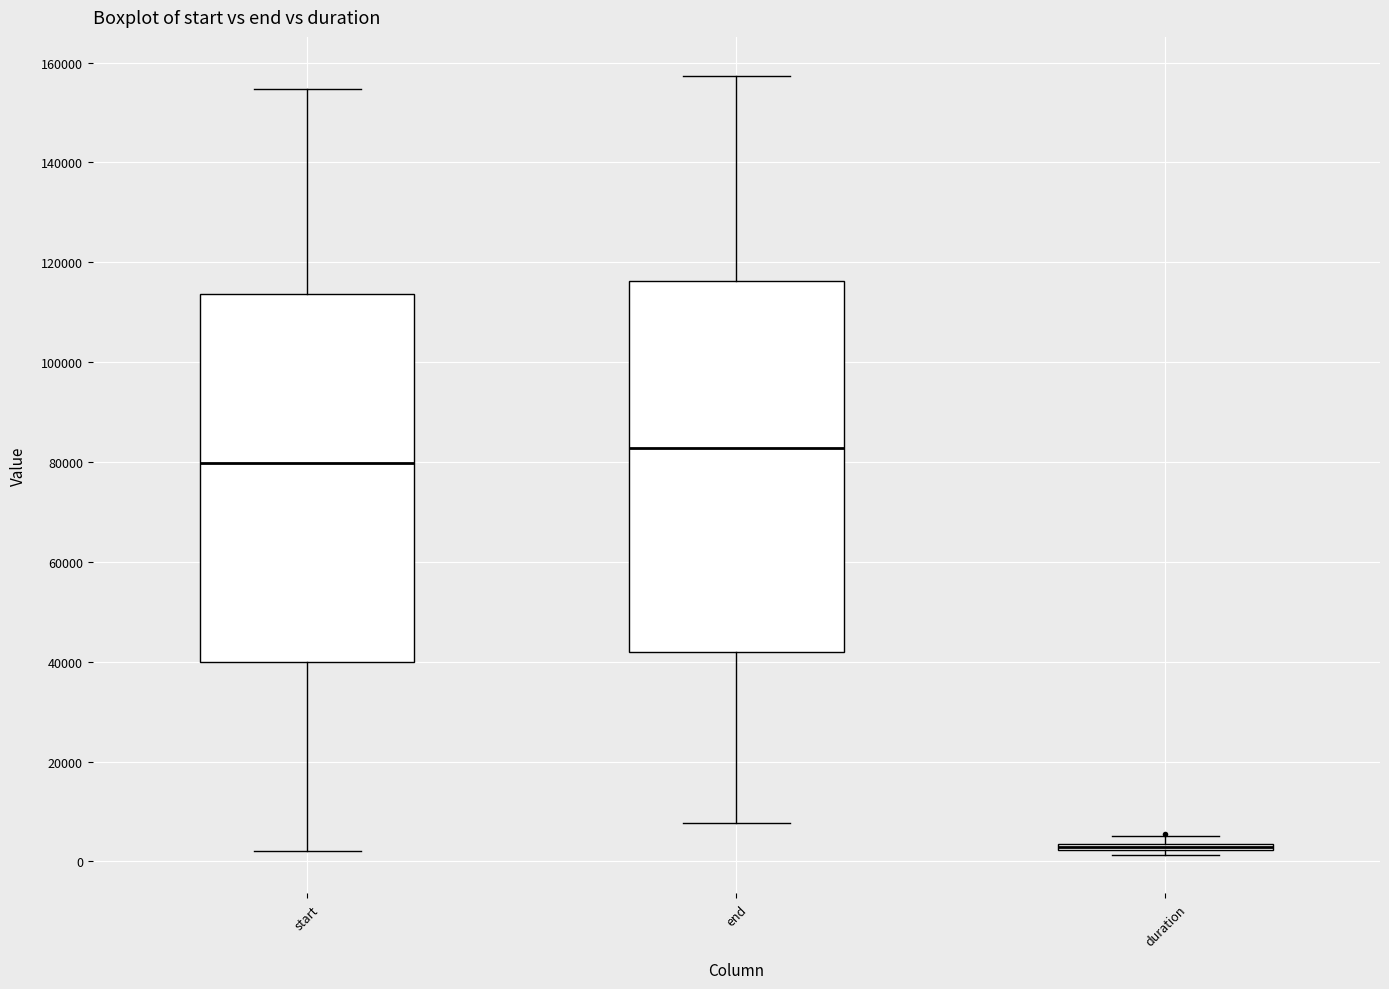

Where is the lower edge of the box for duration on the y-axis? The values are not printed on the chart, so give them approximately, as read against the axis.

2000